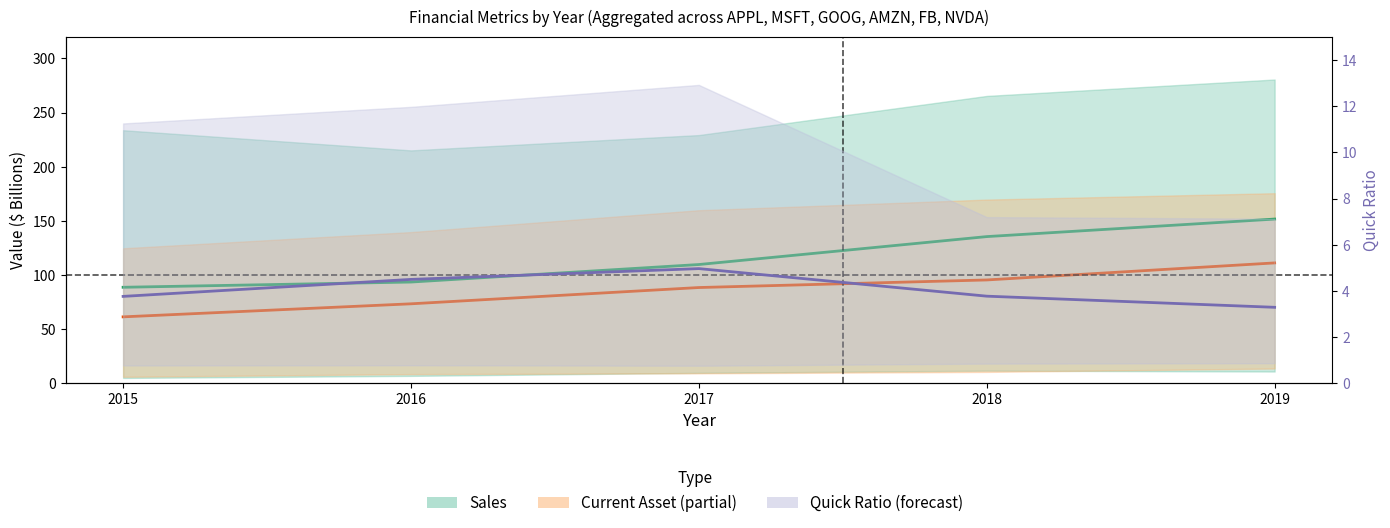

How many lines are shown in the chart?

3